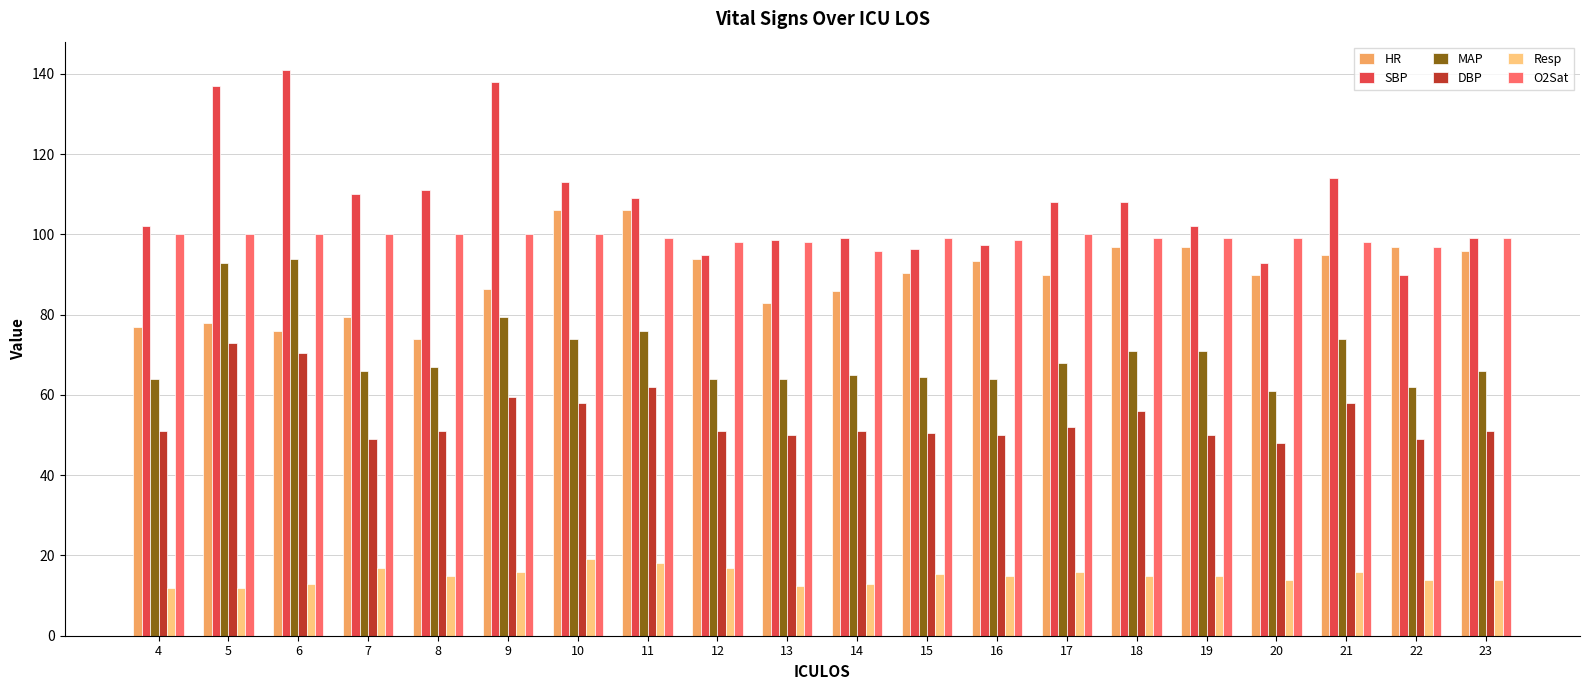

What value does the O2Sat series have at 9?

100.0